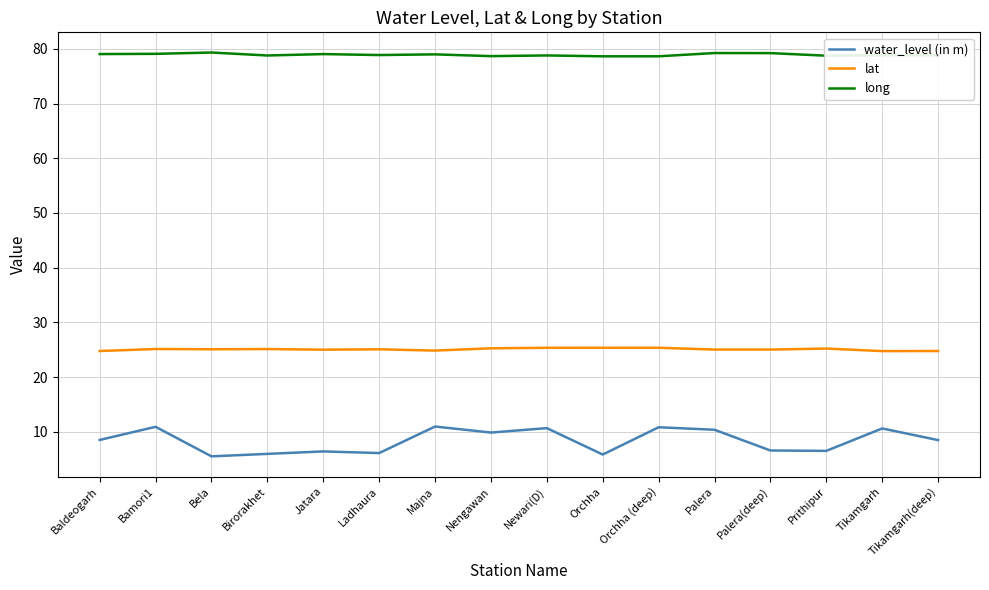

True or false: long has more than 2 points higher than both neighbors.

True